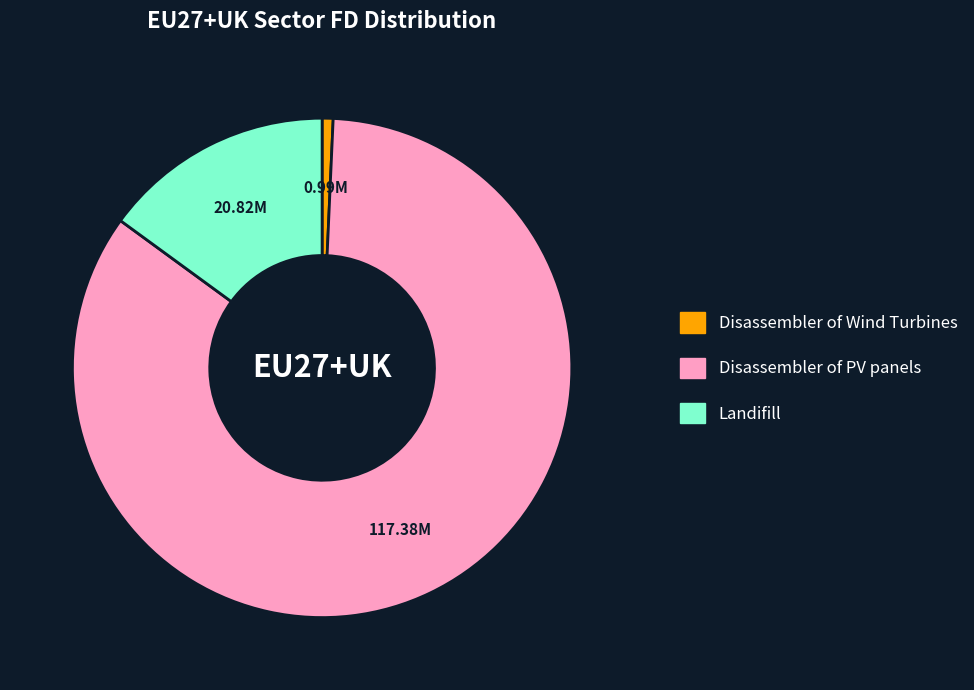

Is the sum of Disassembler of Wind Turbines and Landifill greater than half?

No